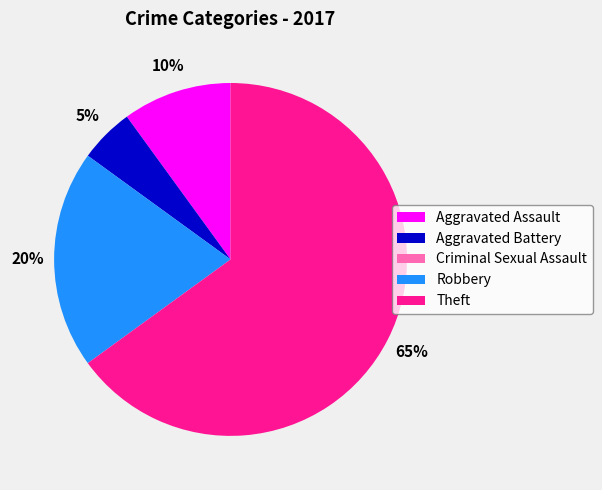

To the nearest percent, what is the difference between the largest and smallest slice percentages?

65%